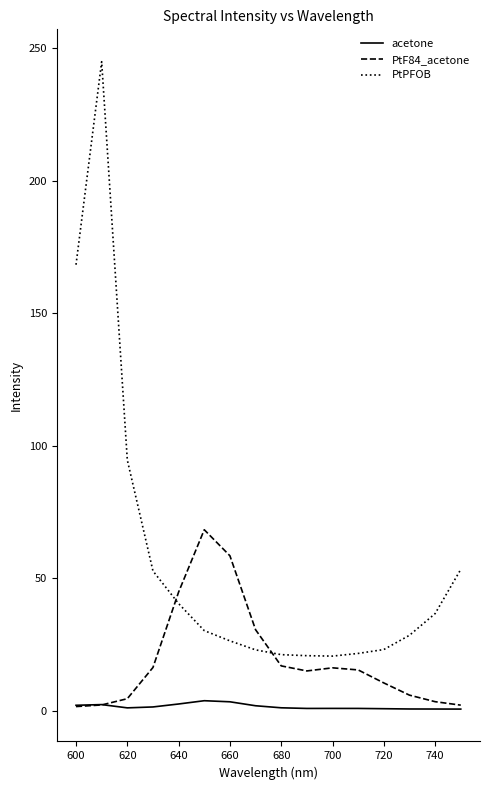

How many distinct data groups are displayed?

3